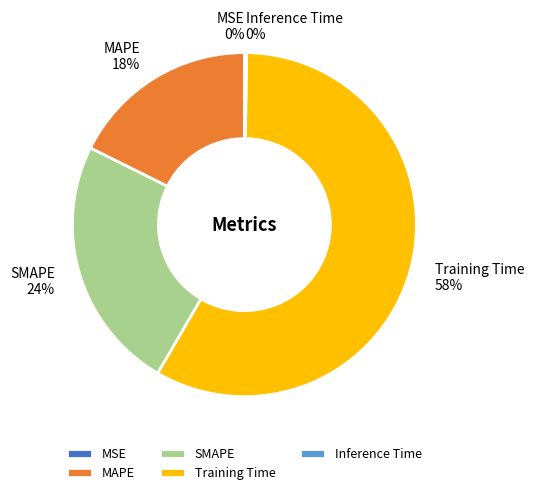

What percentage is the SMAPE slice, to the nearest percent?

24%